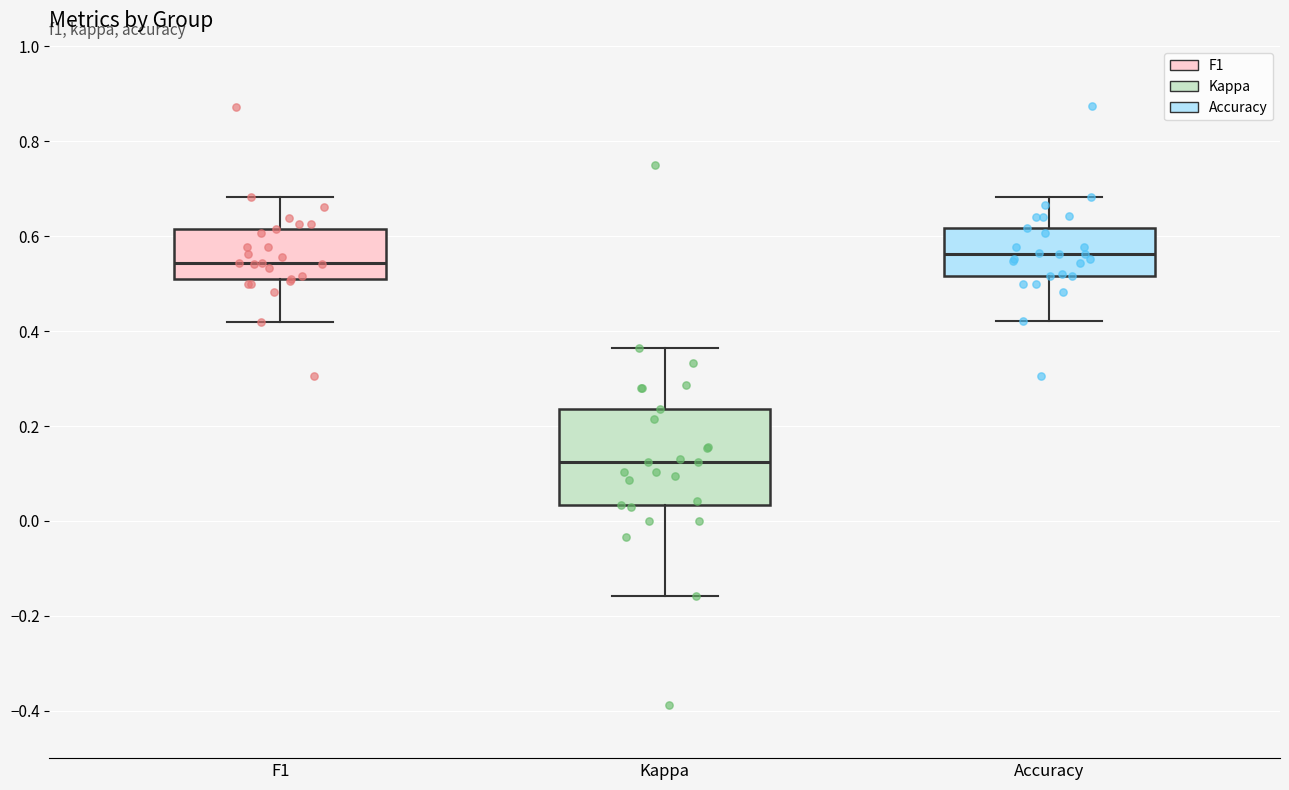

Comparing the boxes themselves (not the whiskers), which one is the tallest?

Kappa